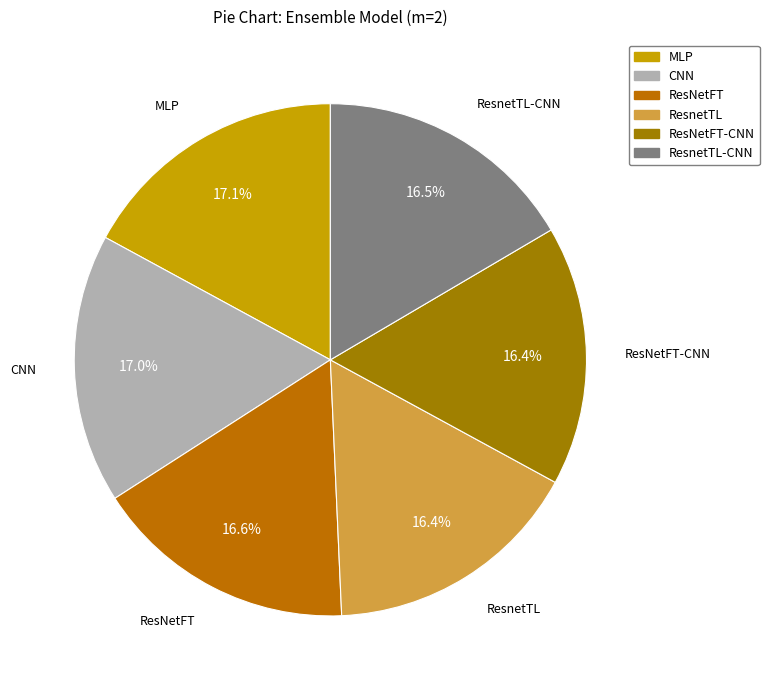

How many segments does this pie chart have?

6